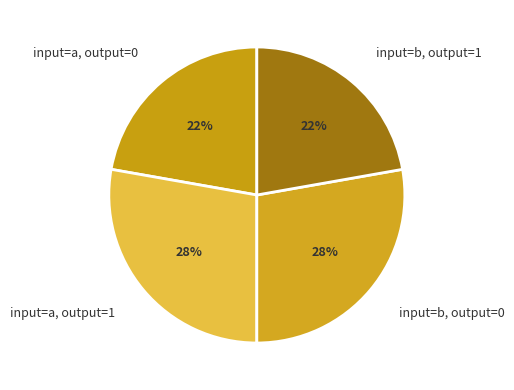

To the nearest percent, what is the difference between the input=a, output=0 and input=b, output=1 slice percentages?

0%